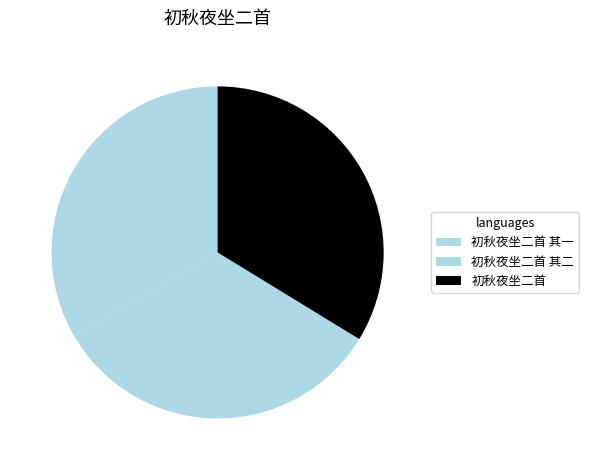

How many slices are in this pie chart?

3